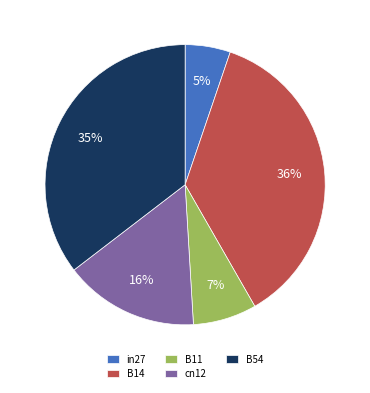

To the nearest percent, what portion does B14 represent?

36%